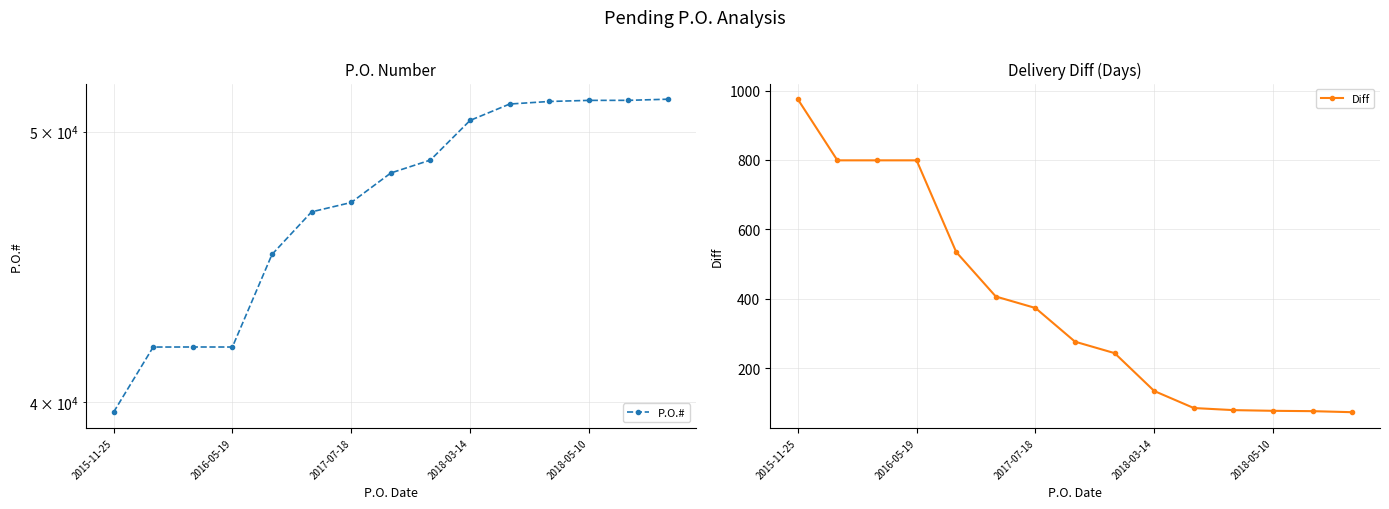

Which series has the widest spread of values?

P.O.#